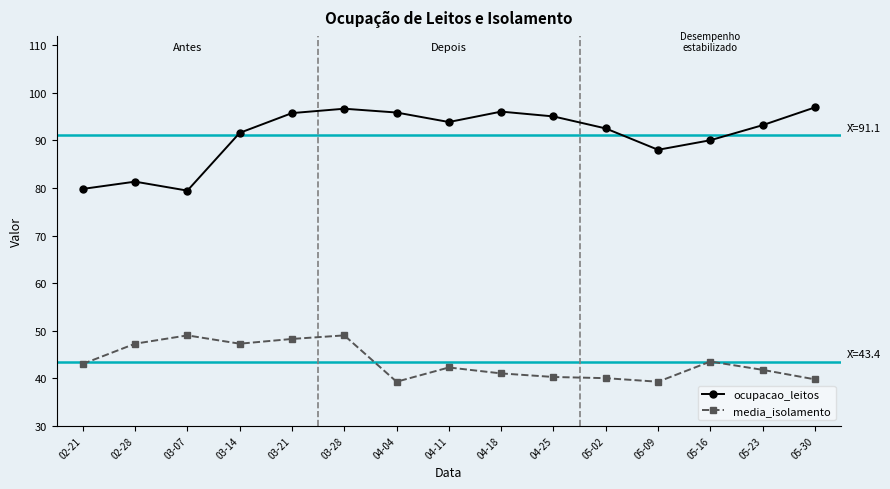

List the series in order of their peak value, lowest first.

media_isolamento, ocupacao_leitos